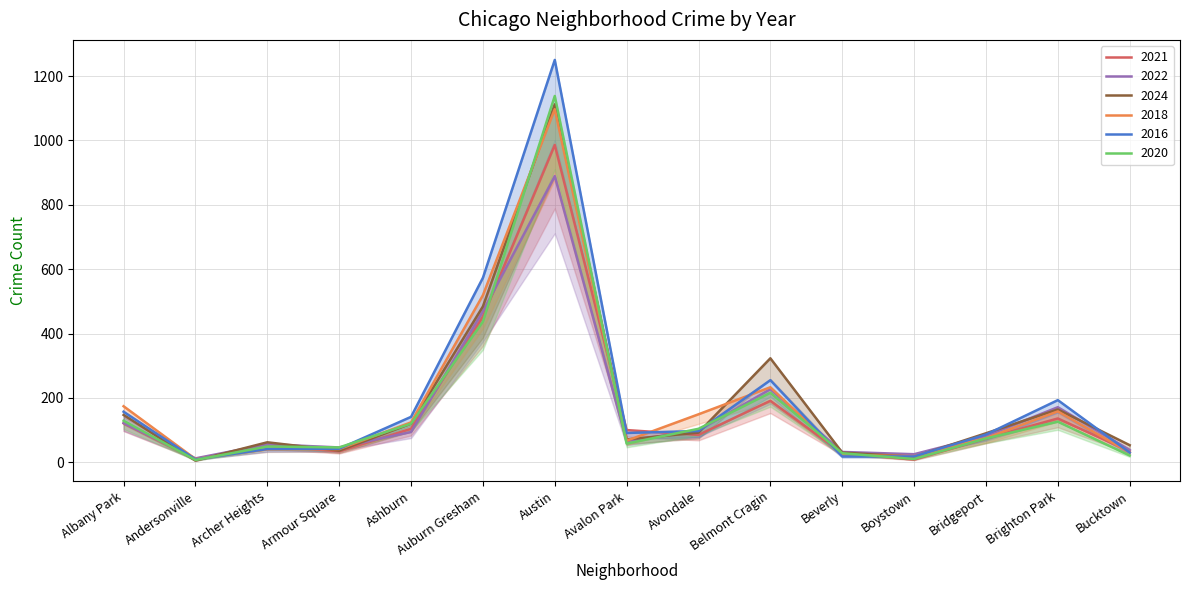

What position from the left is Beverly?

11